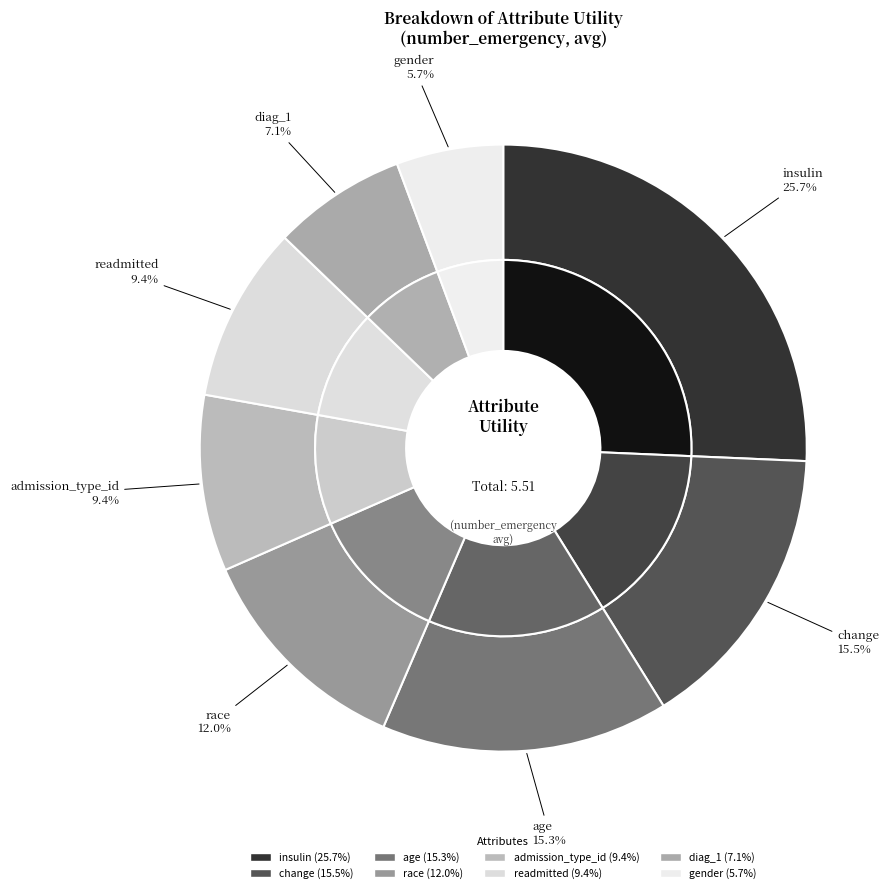

Does any single category account for the majority?

No